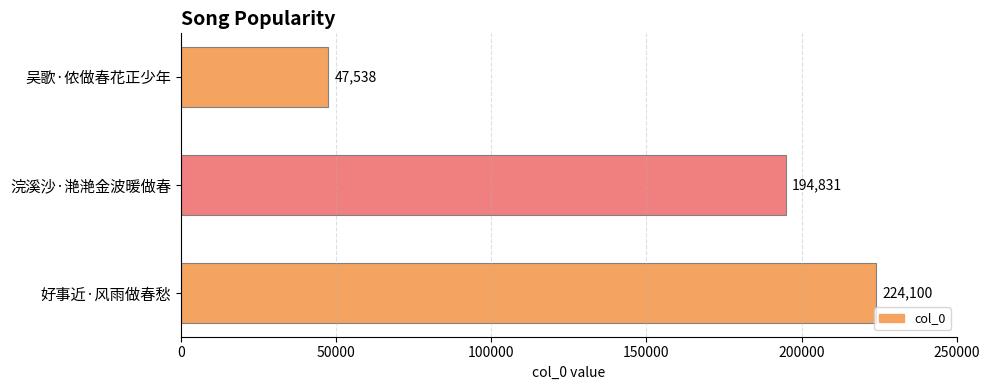

Does the chart contain any negative values?

No